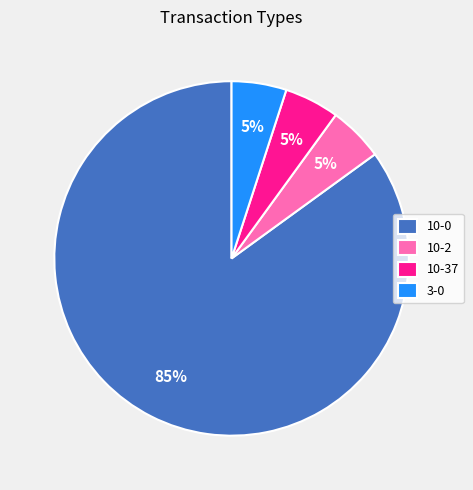

Which category accounts for the majority?

10-0